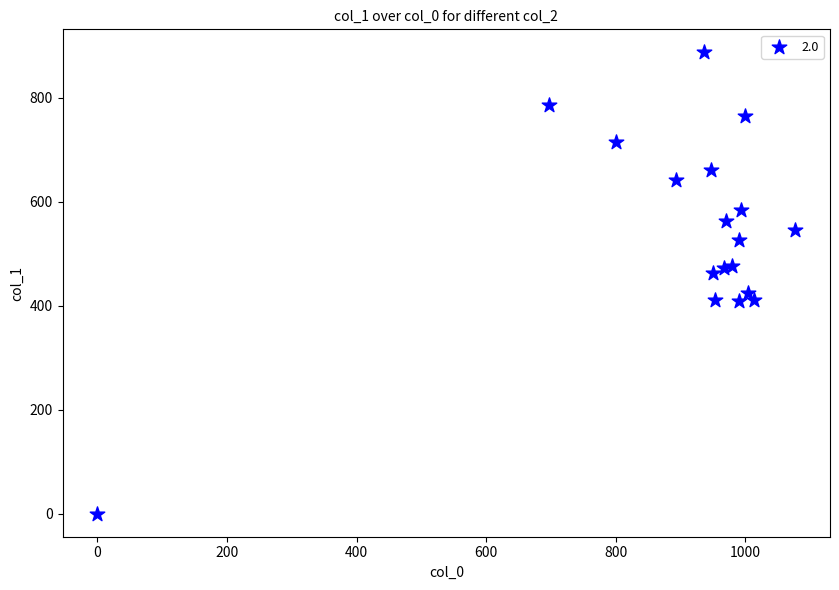

What is the range of Y values (max minus min)?

887.6